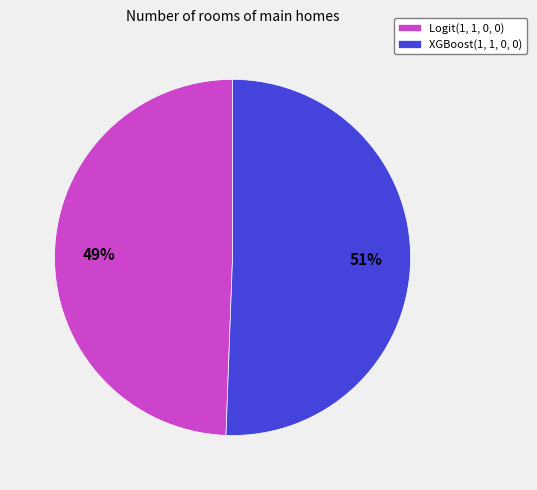

Is it true that XGBoost(1, 1, 0, 0) is 51% of the pie?

True